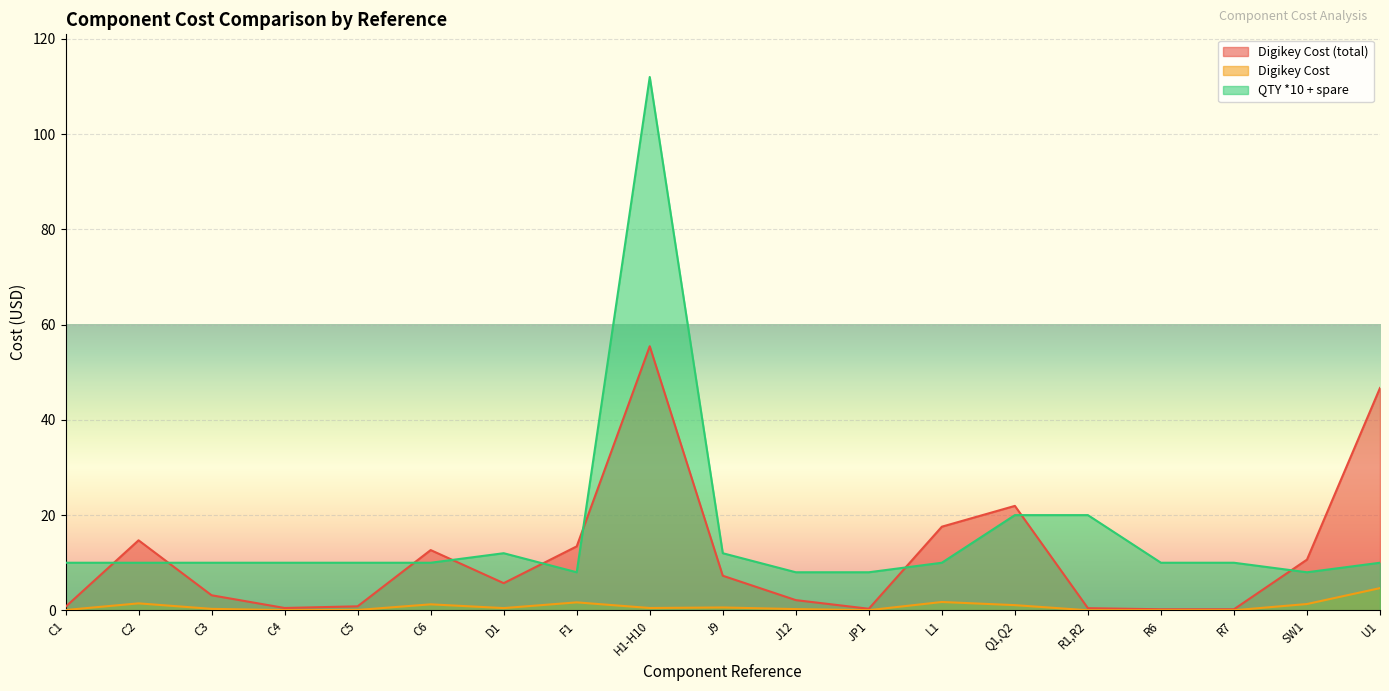

How many interior local valleys does the Digikey Cost series have?

4